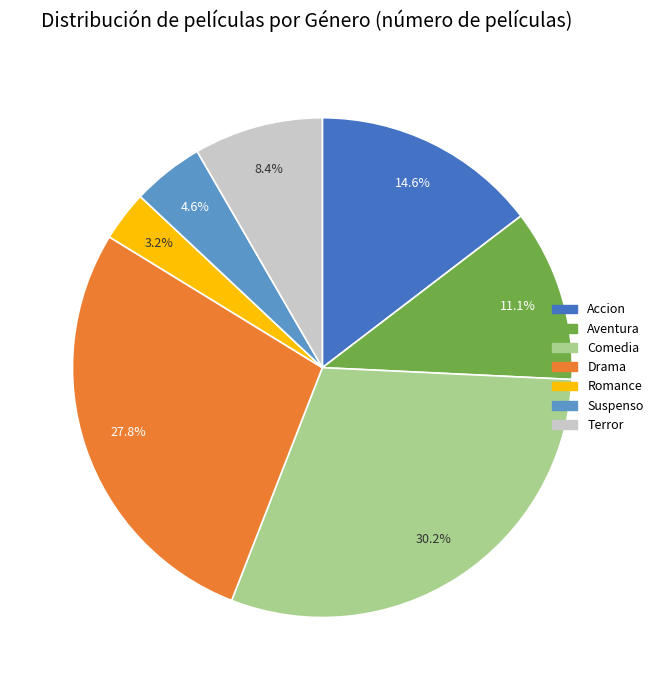

Combined, do Terror and Comedia account for over 50%?

No